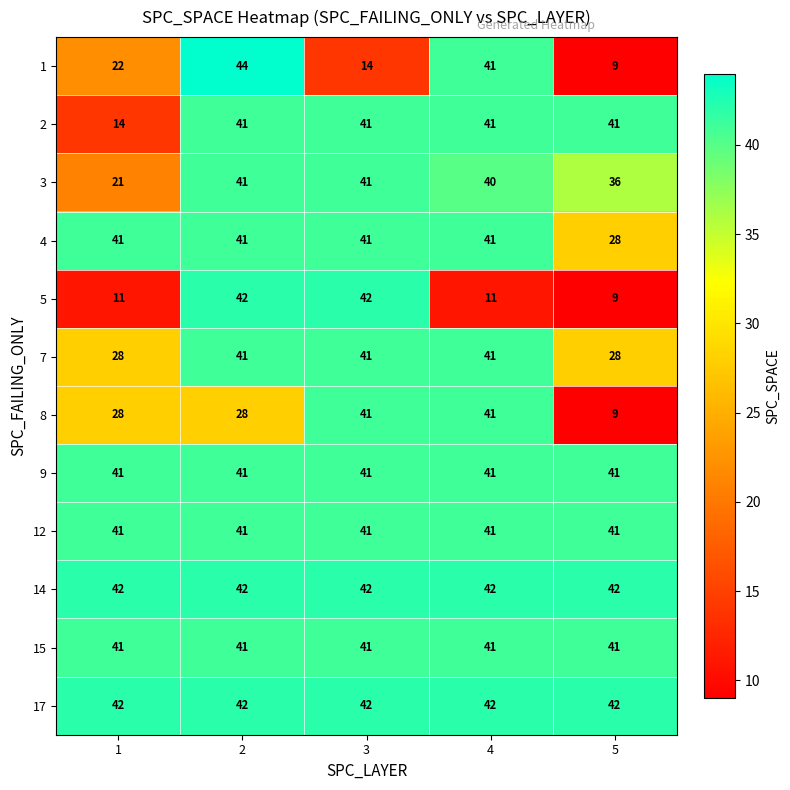

The 3 series shows 25 at 5. True or false?

False